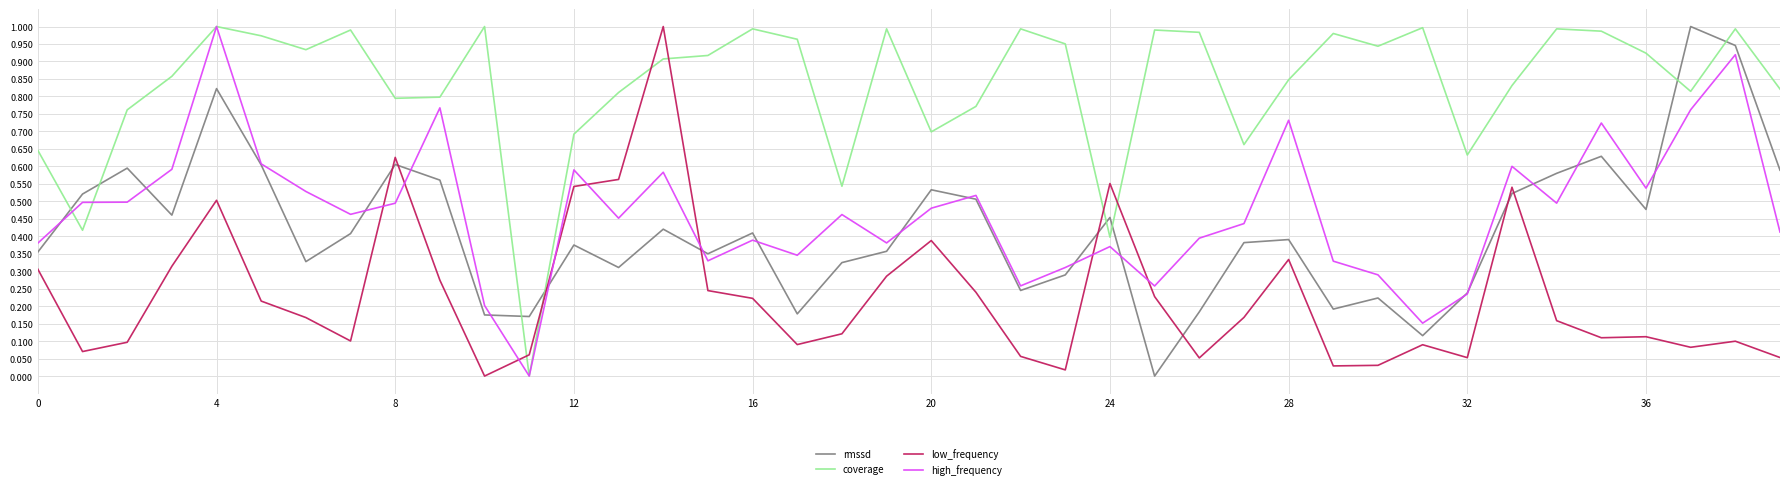

True or false: rmssd and low_frequency cross at least once.

True